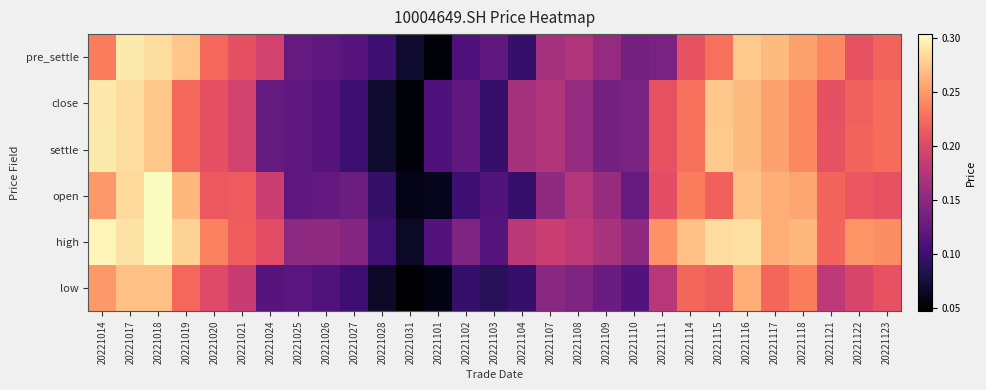

Between 20221101 and 20221108, which series saw the biggest shift?

pre_settle